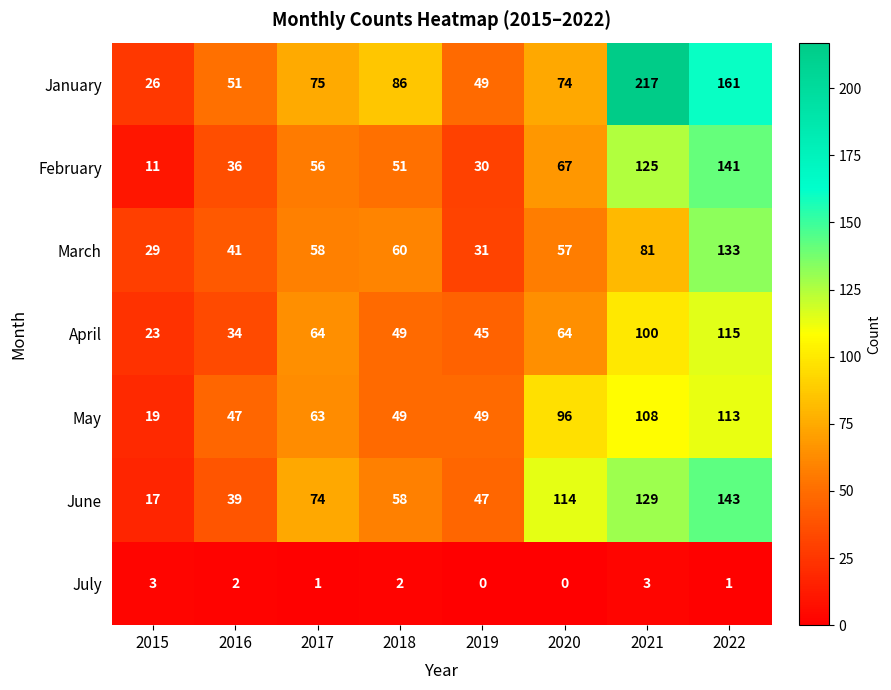

The value of July at 2022 is 1. True or false?

True